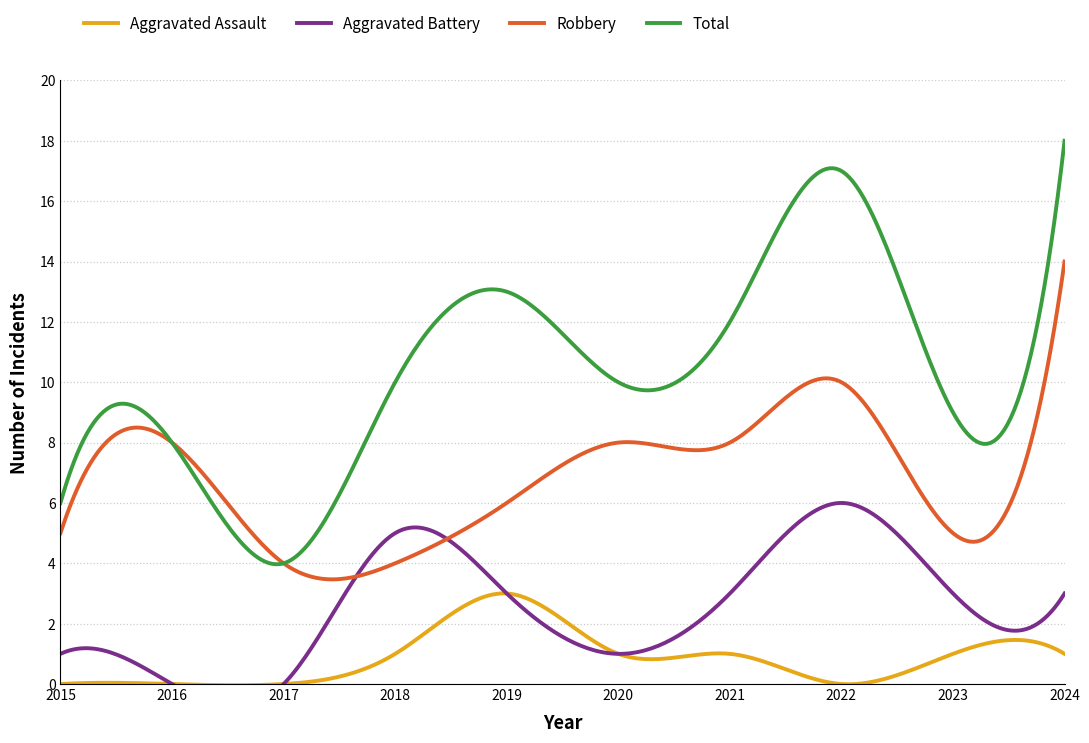

Where does the Aggravated Battery series first go above 3?

2018